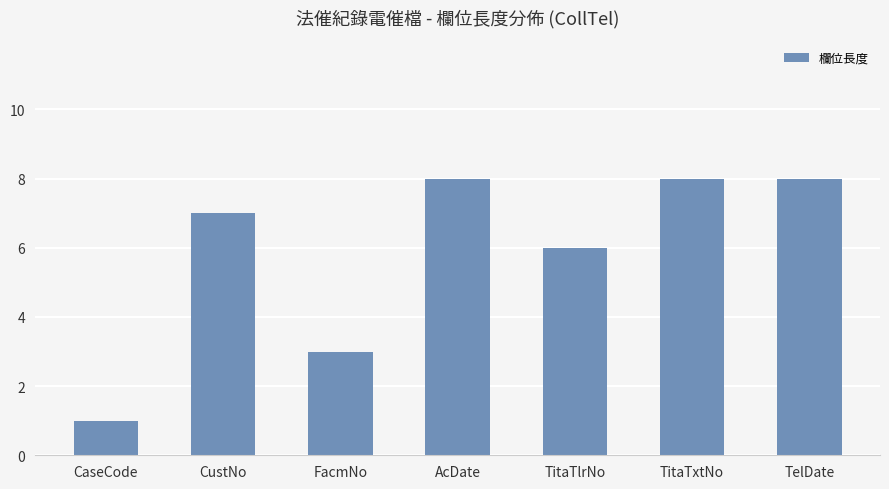

The value at TitaTxtNo is 11. True or false?

False